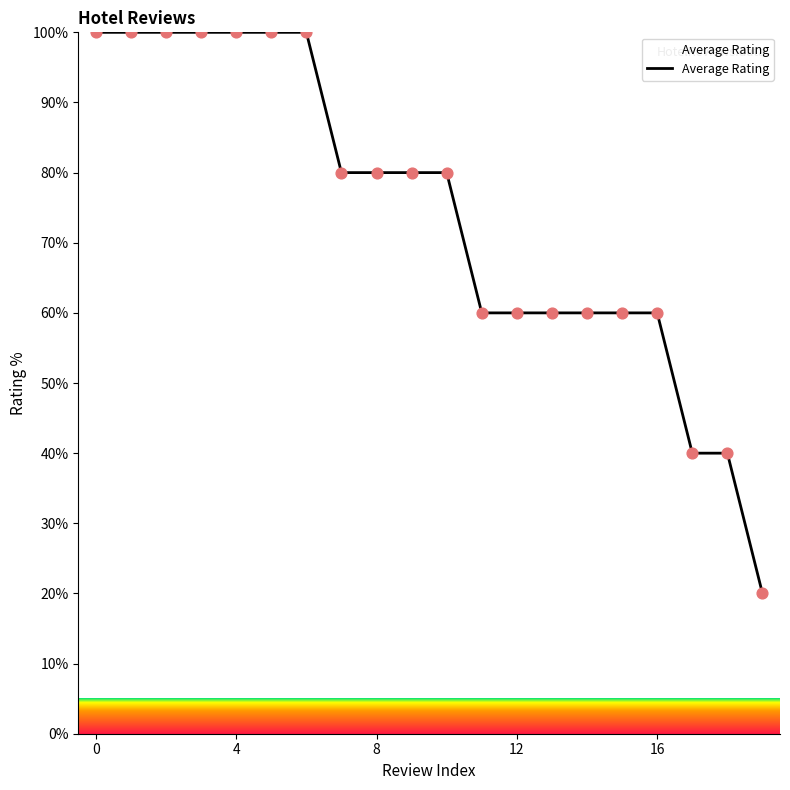

What is the difference between the maximum and minimum values?

80